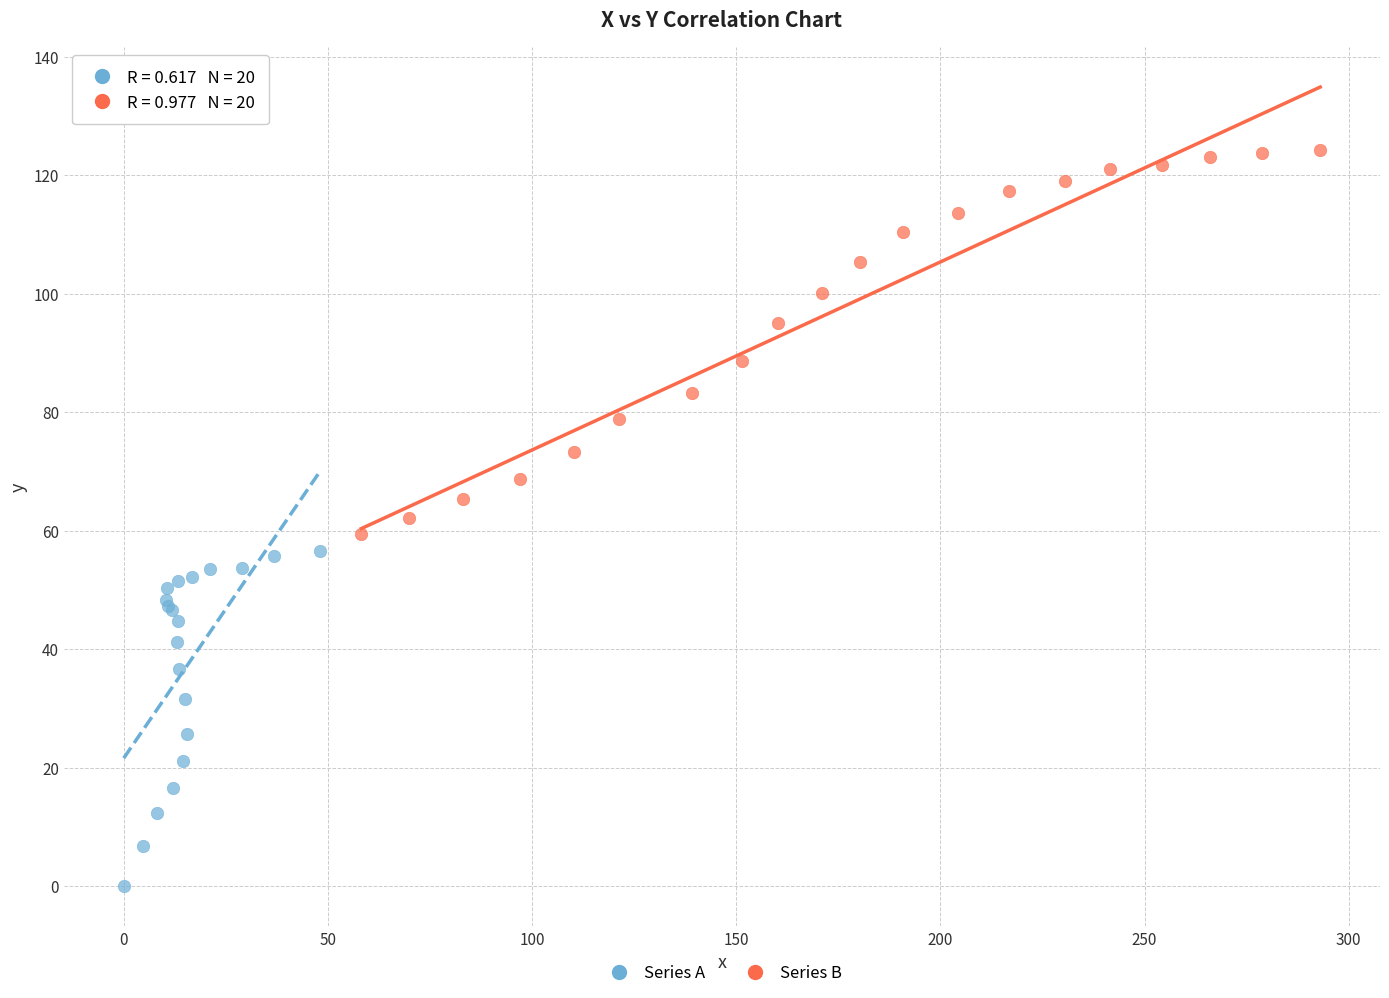

Which series contains the highest Y value?

Series B